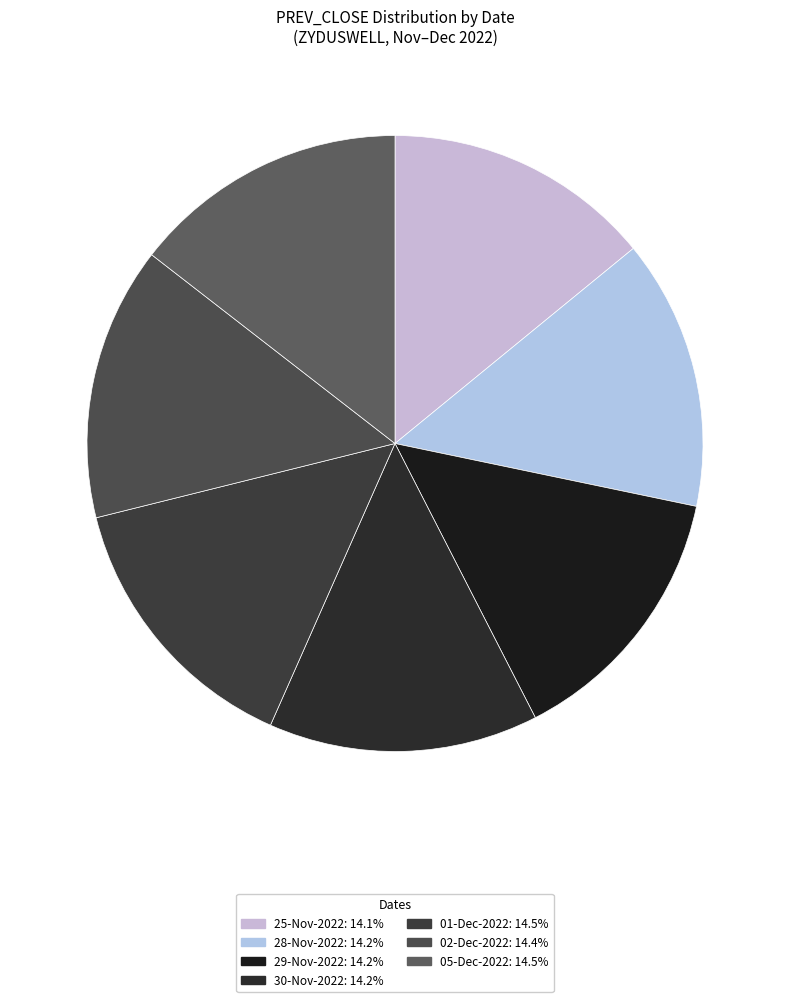

How many slices are in this pie chart?

7